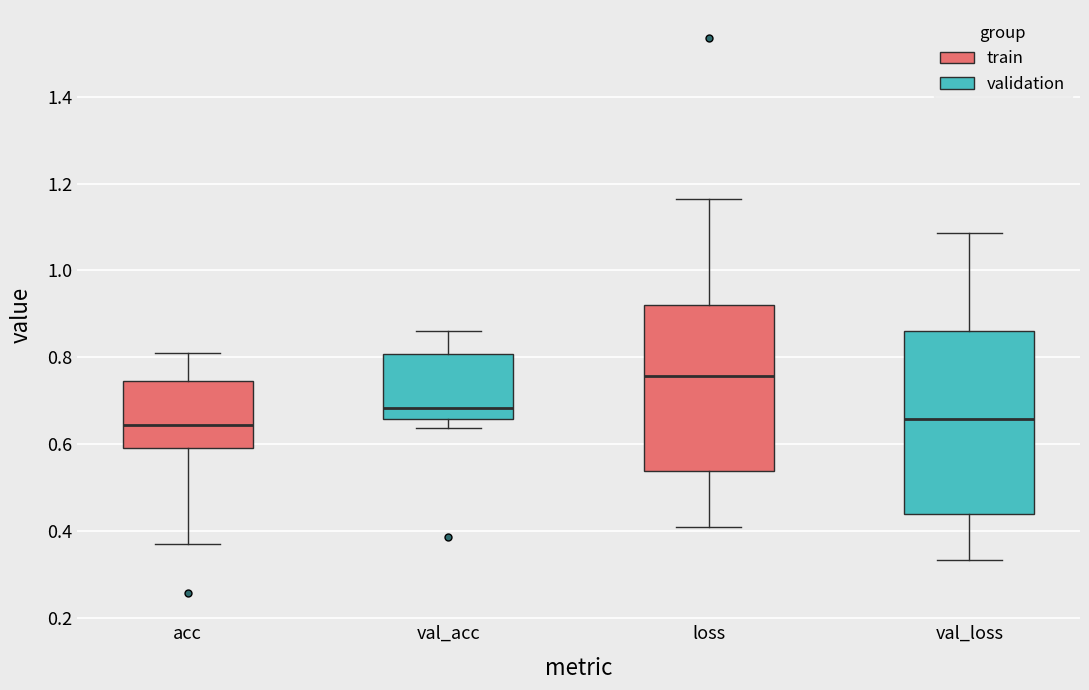

Reading left to right, transcribe this box plot: for each box, give where its median line is, the range the box spans, and where its two whiskers end, as read against the y-axis. The values are not printed on the chart, so give them approximately, as read against the axis.

acc: median 0.64, box 0.60 to 0.74, whiskers 0.38 to 0.82
val_acc: median 0.68, box 0.66 to 0.80, whiskers 0.64 to 0.86
loss: median 0.76, box 0.54 to 0.92, whiskers 0.40 to 1.16
val_loss: median 0.66, box 0.44 to 0.86, whiskers 0.34 to 1.08